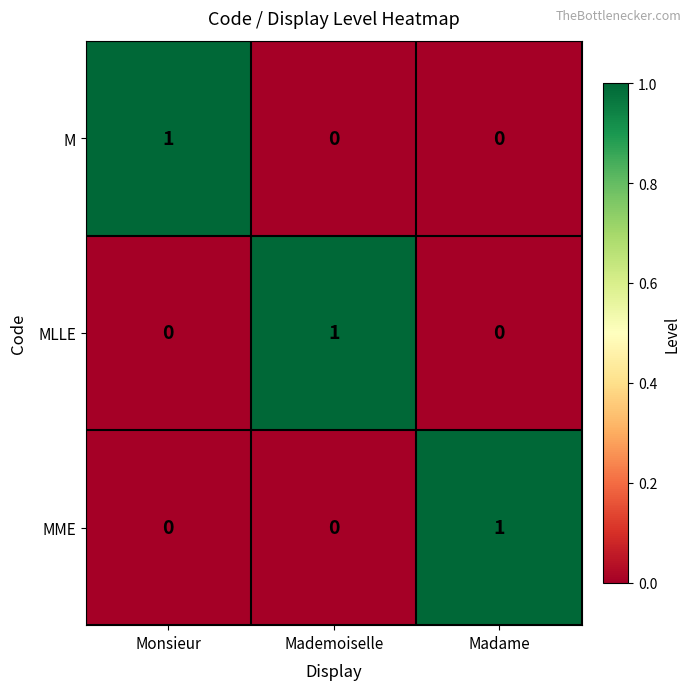

At how many categories does at least one series exceed 0?

3